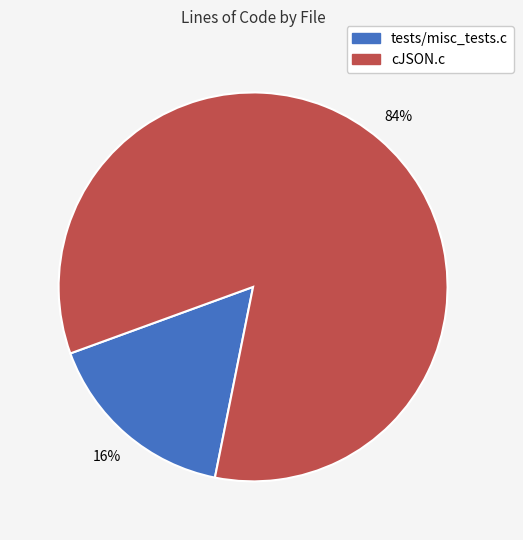

To the nearest percent, what portion does tests/misc_tests.c represent?

16%